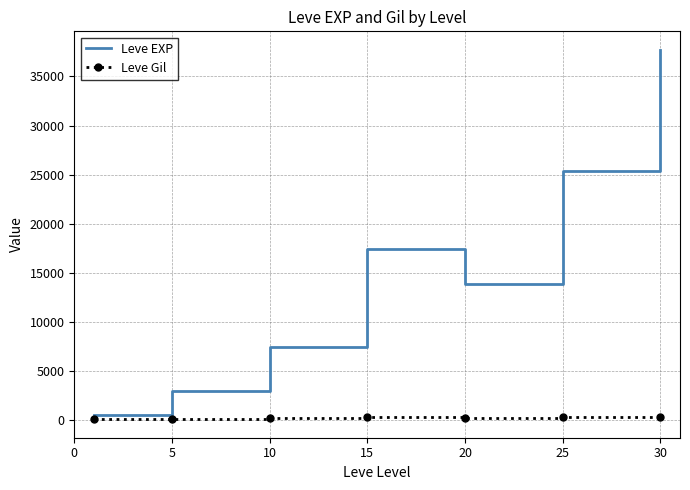

At how many categories does at least one series exceed 10482?

4